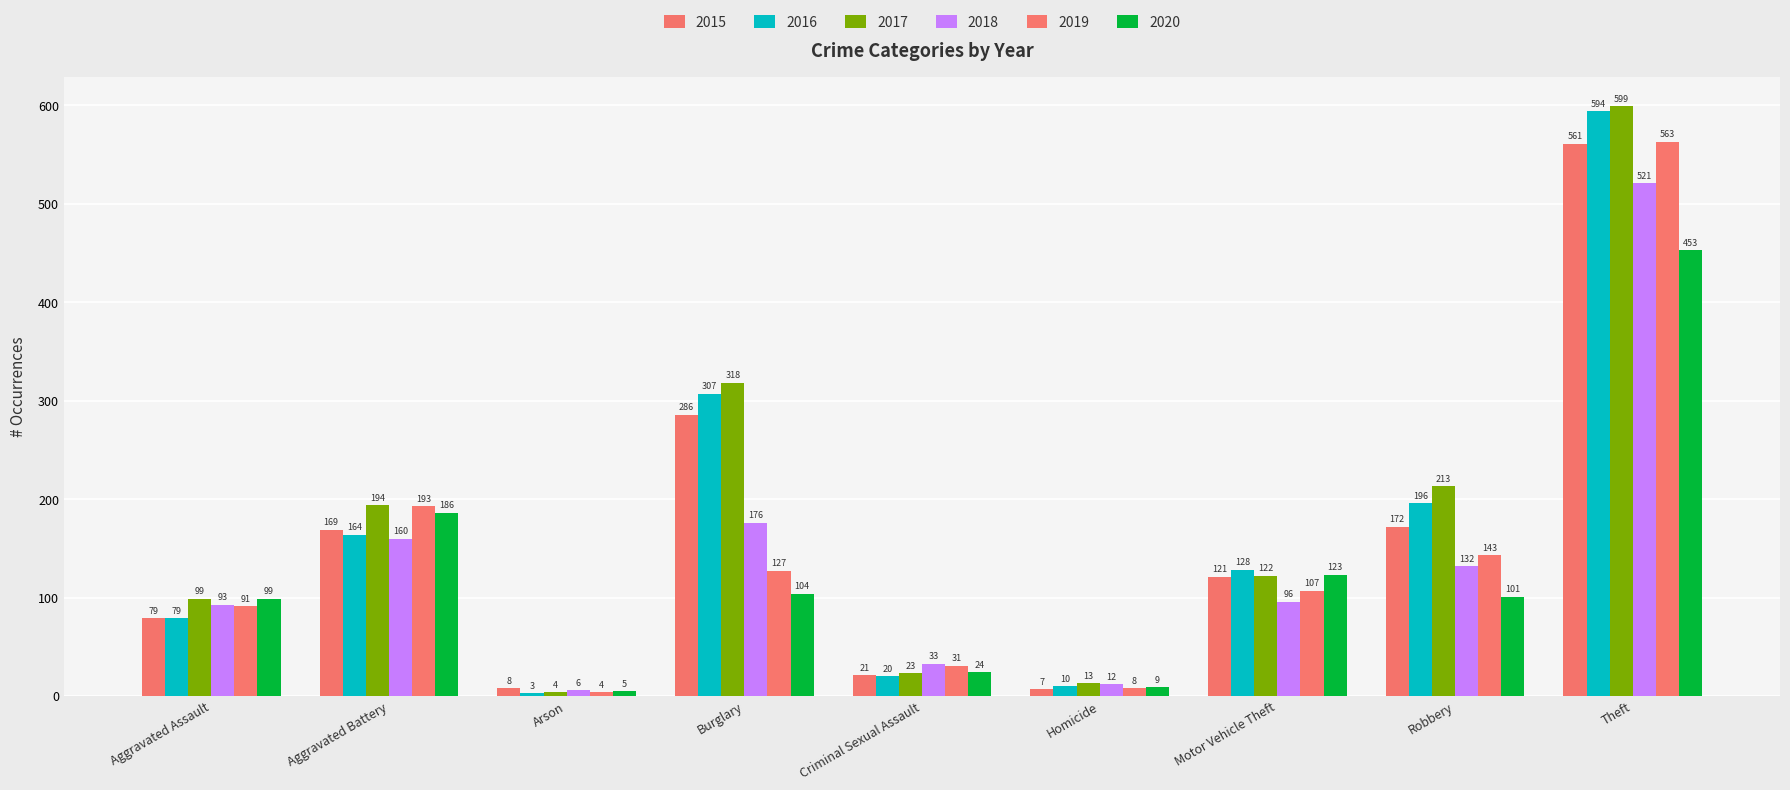

Is the value of 2020 at Criminal Sexual Assault greater than the value of 2018 at Arson?

Yes